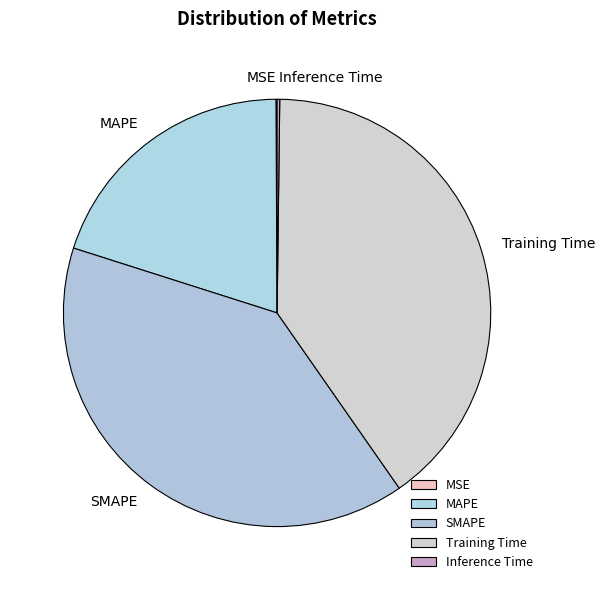

The MAPE slice represents 31% of the pie. True or false?

False